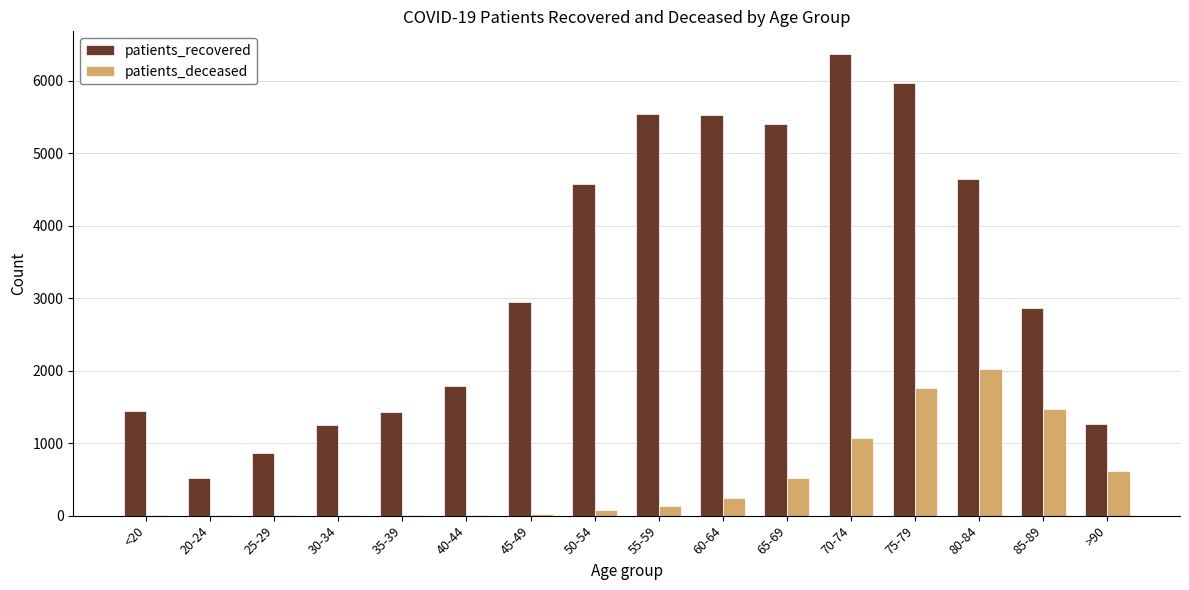

What is the sum of all patients_deceased values?

7985